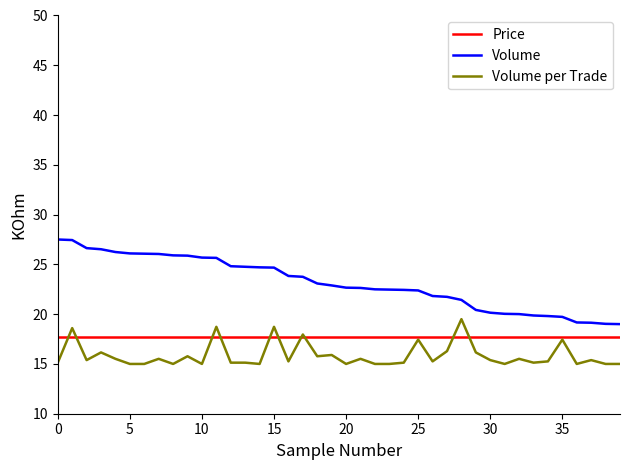

Is this an area chart (filled region under the line)?

No